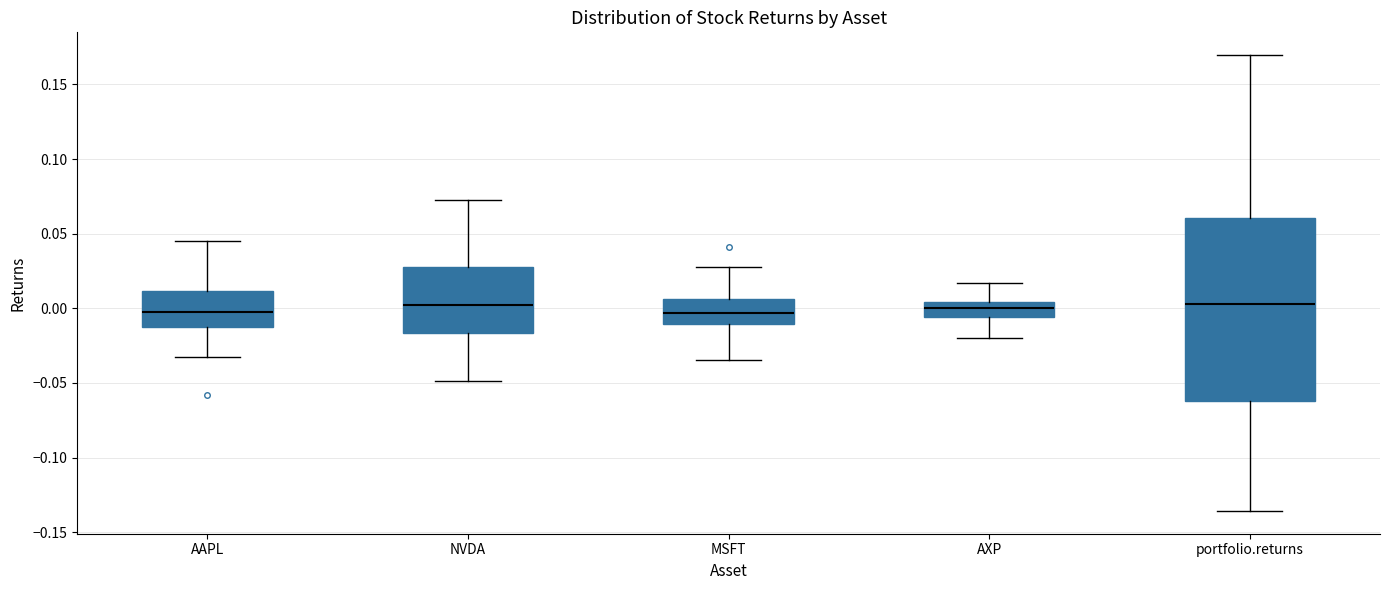

Which box is the tallest, from its lower edge to its upper edge?

portfolio.returns